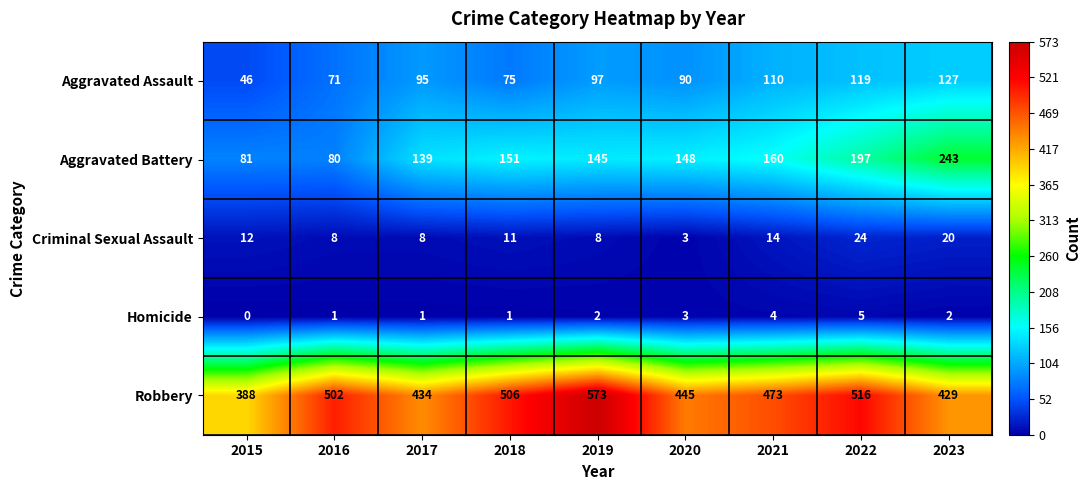

The Criminal Sexual Assault series shows 7 at 2018. True or false?

False